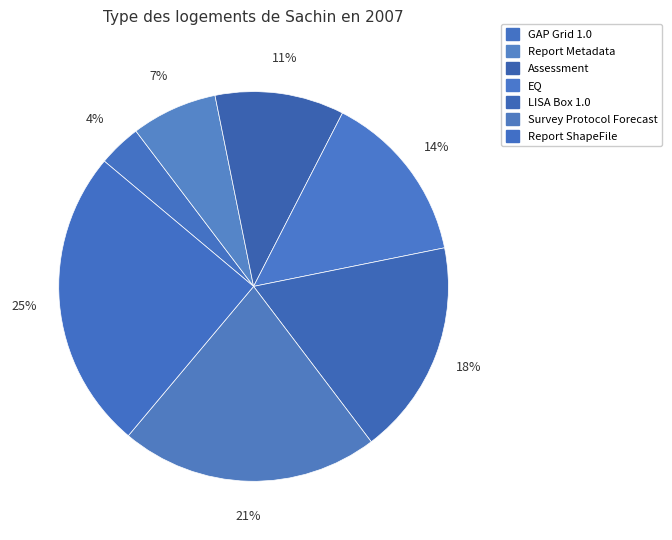

To the nearest percent, what is the difference between the Survey Protocol Forecast and Report Metadata slice percentages?

14%